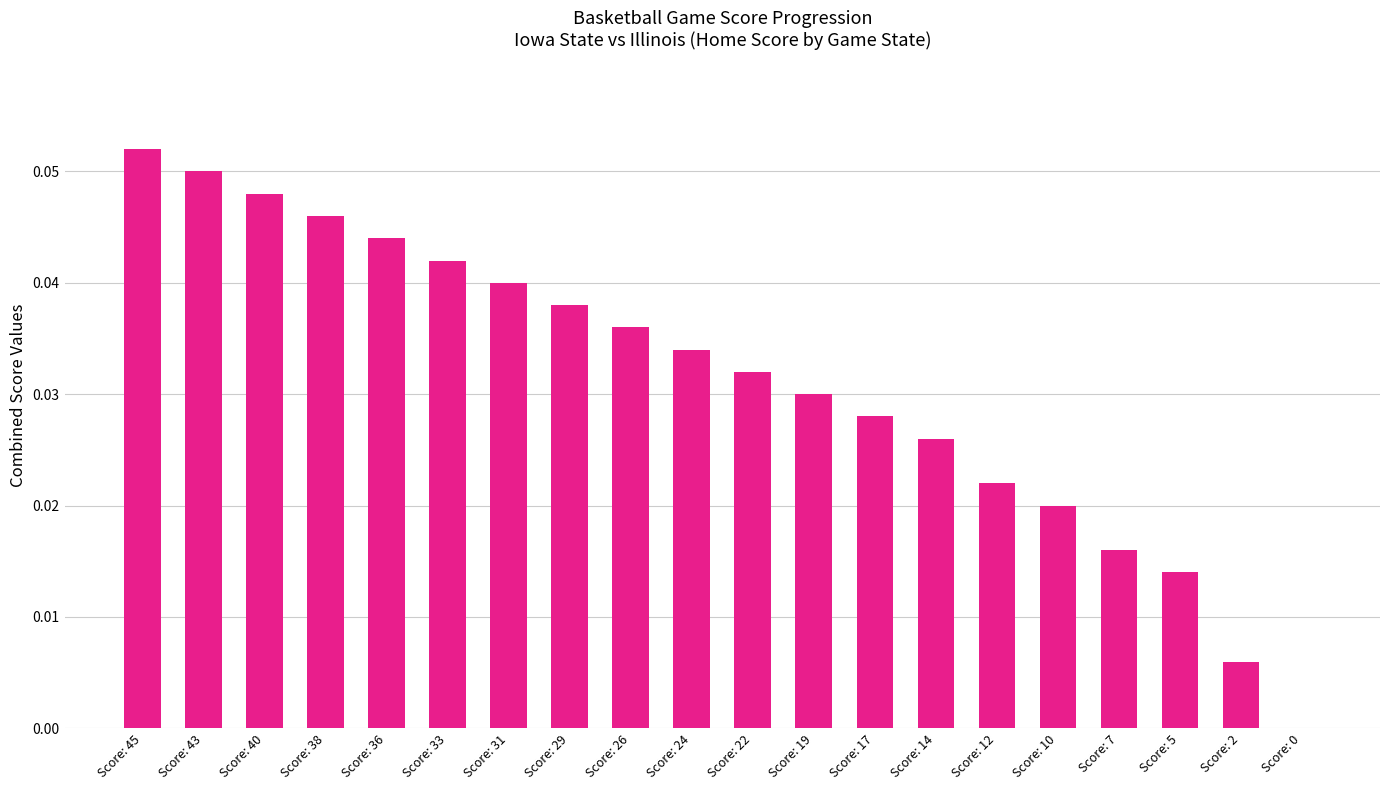

At which category does the chart reach its peak across all series?

Score: 45